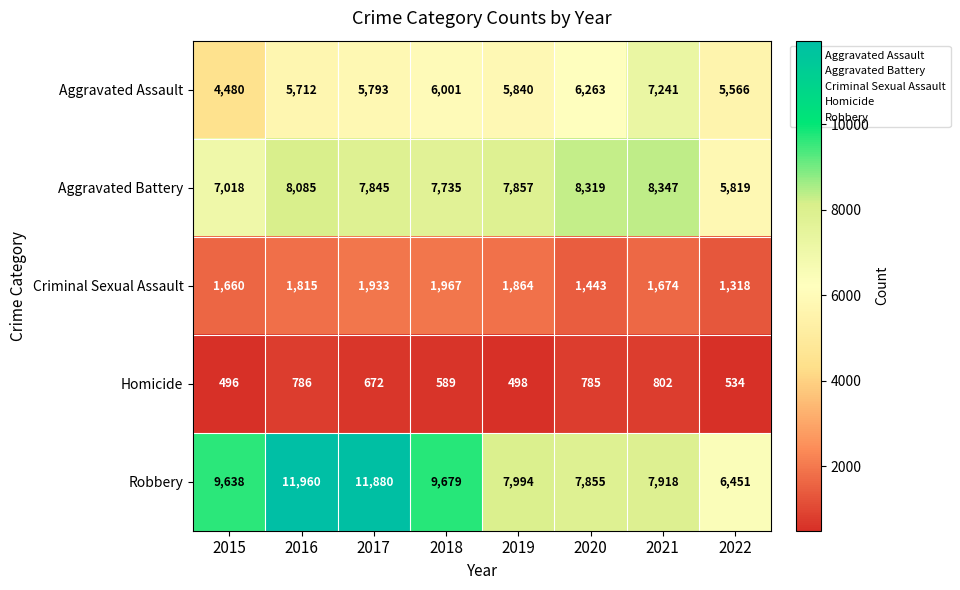

What is the sum of the Aggravated Assault values at 2015 and 2016?

10192